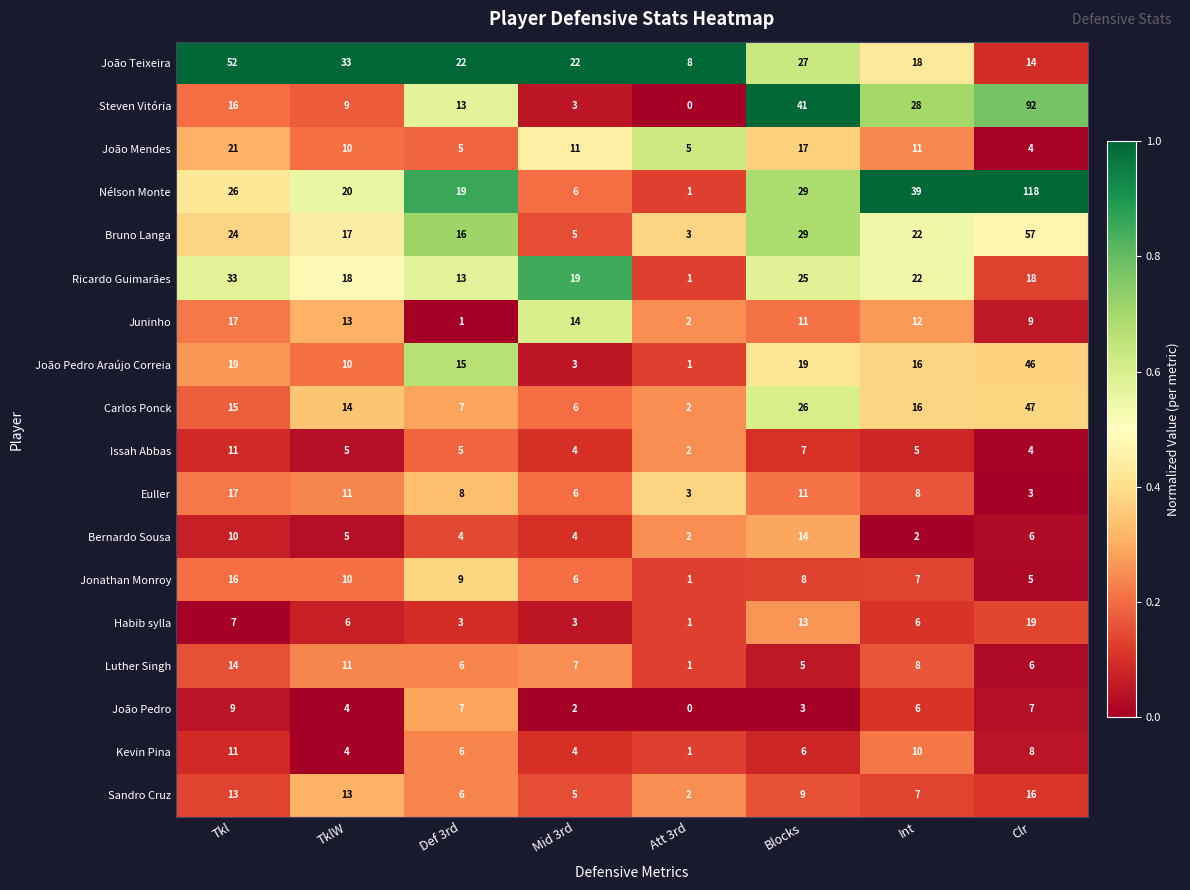

Is the value of Nélson Monte at Clr greater than the value of João Pedro at Mid 3rd?

Yes